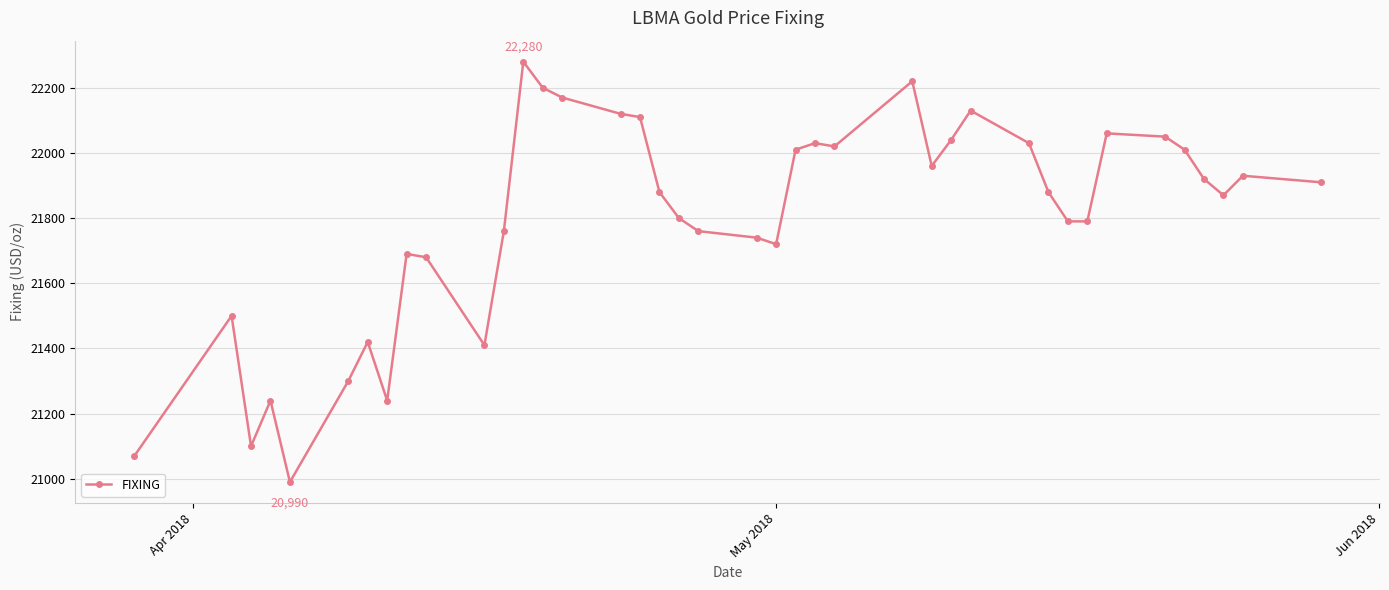

What is the sum of all values?

871830